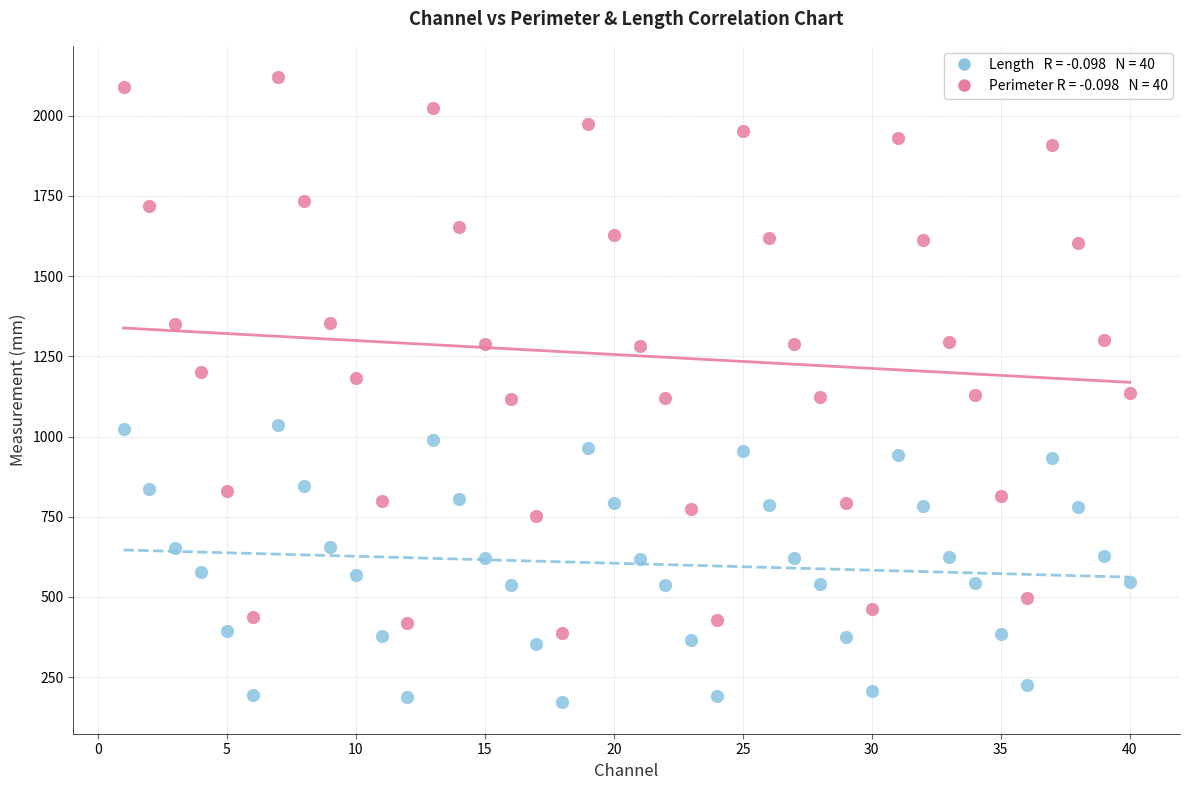

Across all data points, what is the range of Y values (max minus min)?

1949.0